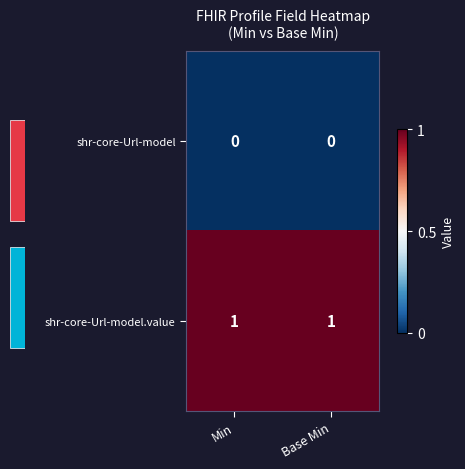

Count the number of categories in the chart.

2